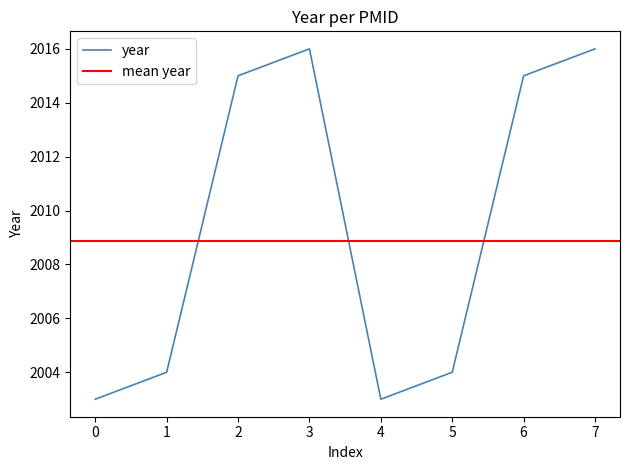

Is it true that year equals 2004 at 1?

True